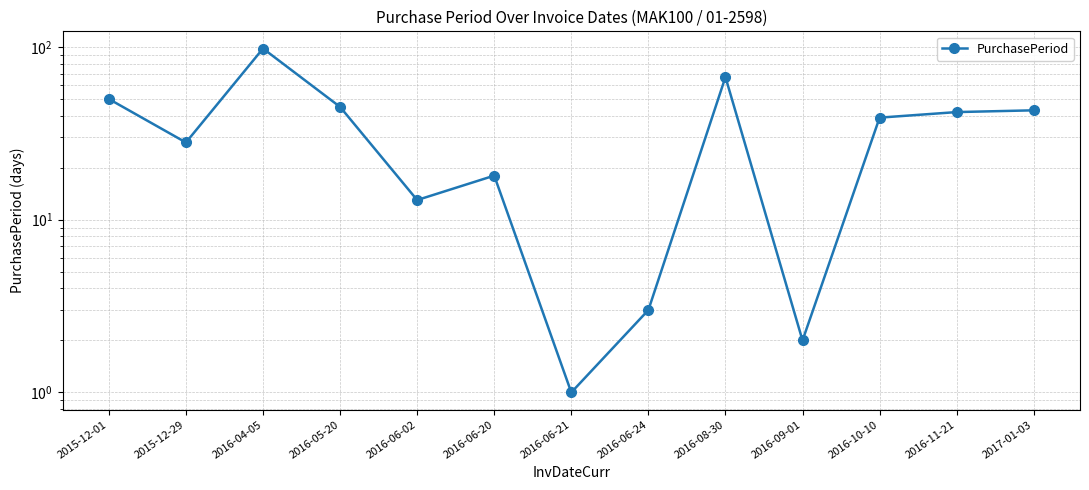

What is the change in value from 2016-05-20 to 2016-06-02?

-32